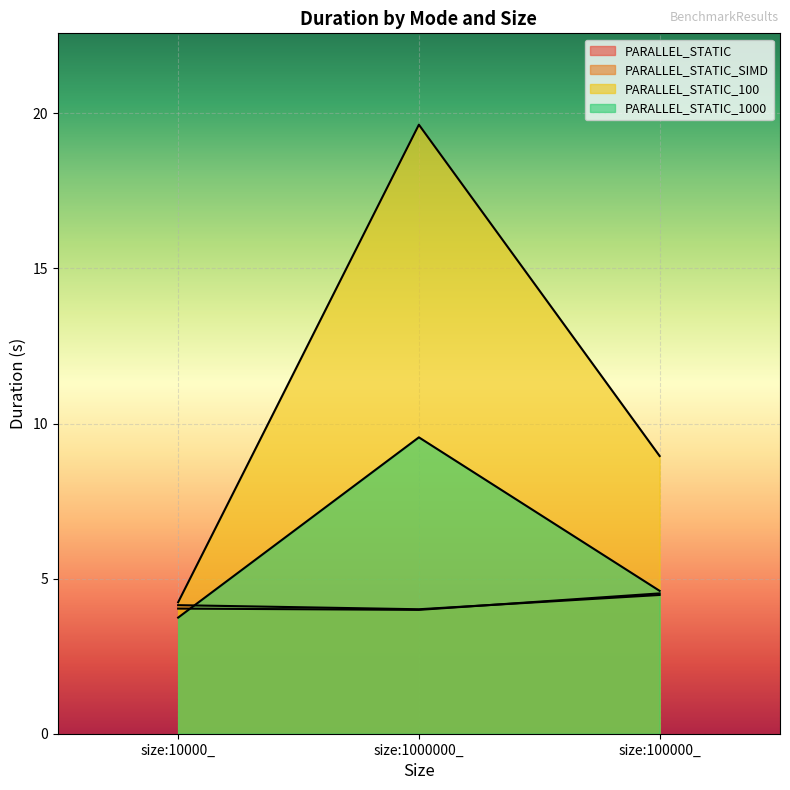

List the series in order of their peak value, lowest first.

PARALLEL_STATIC, PARALLEL_STATIC_SIMD, PARALLEL_STATIC_1000, PARALLEL_STATIC_100